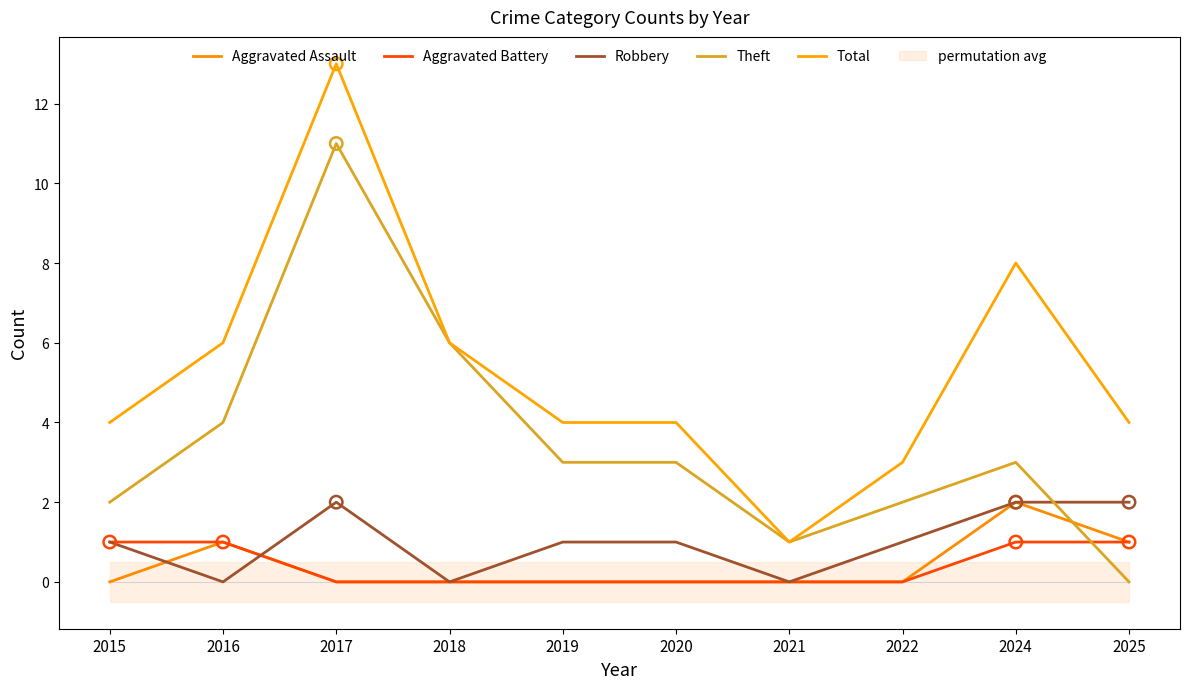

Which series contains the lowest Y value?

Aggravated Assault